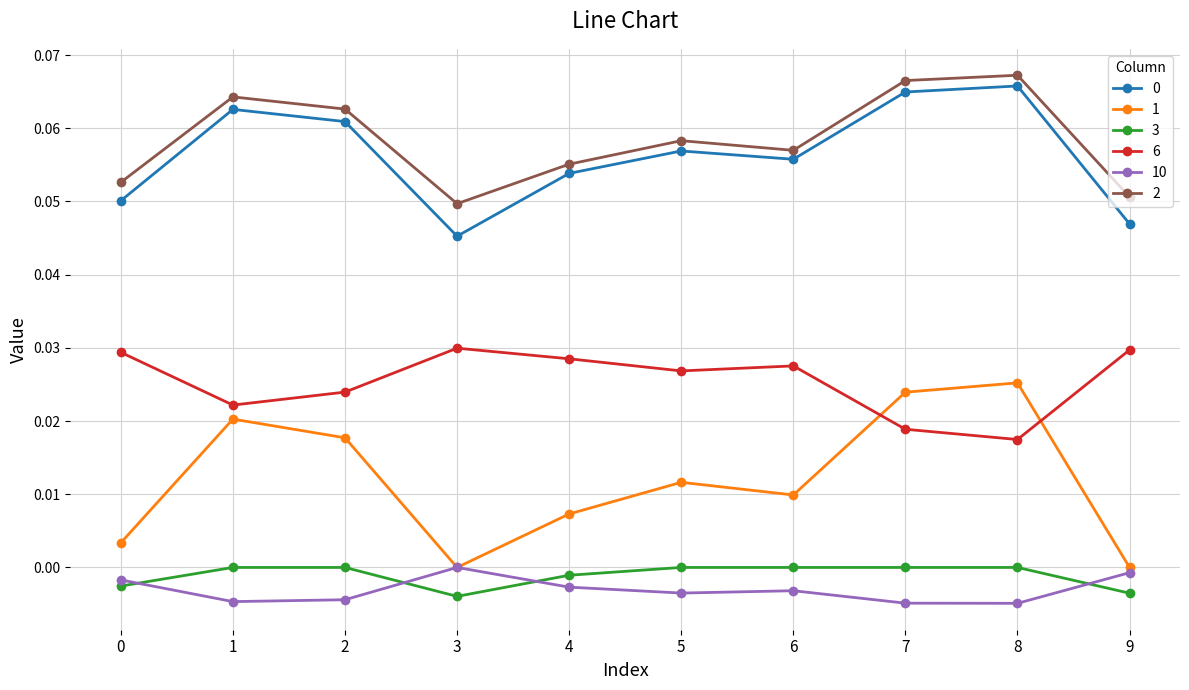

Is the value of 3 at 7 greater than the value of 10 at 0?

Yes